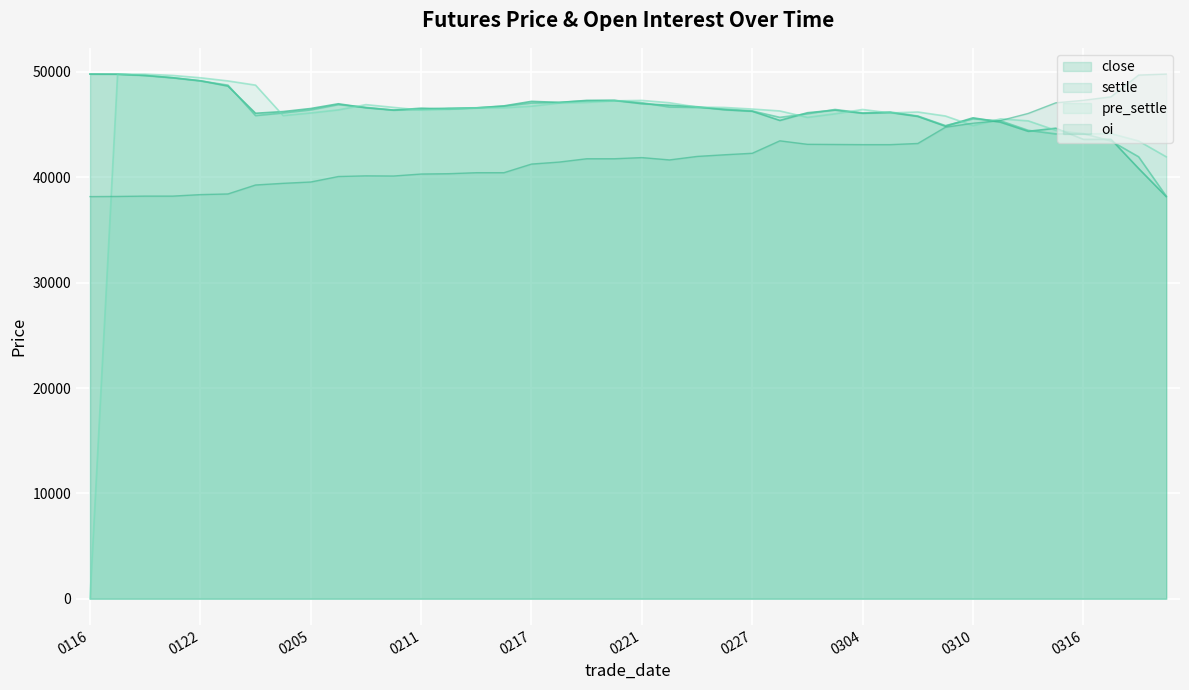

What is the value of the close point at the 36th from the left?

44660.0